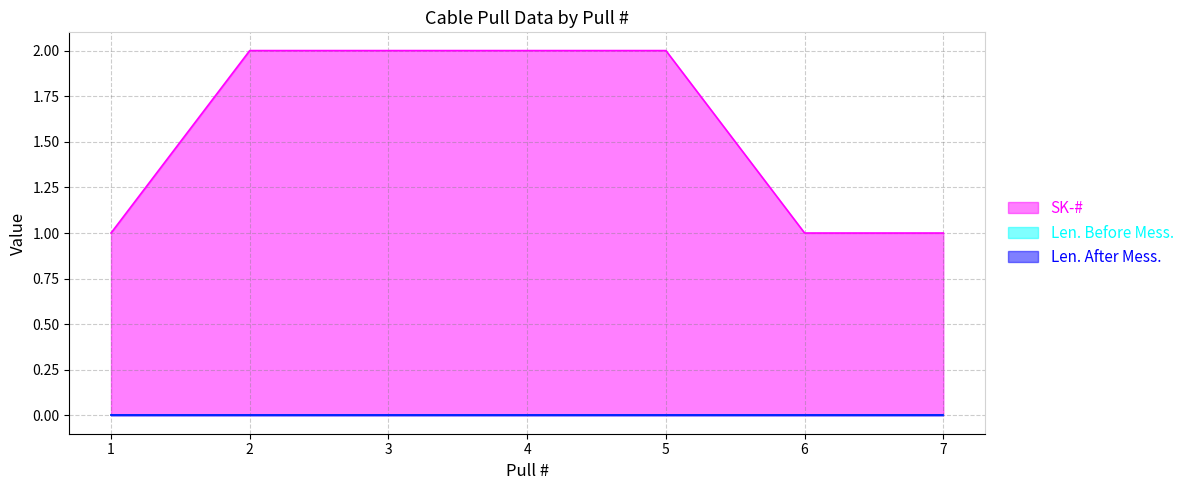

Which has a higher value, 4 or 3?

4